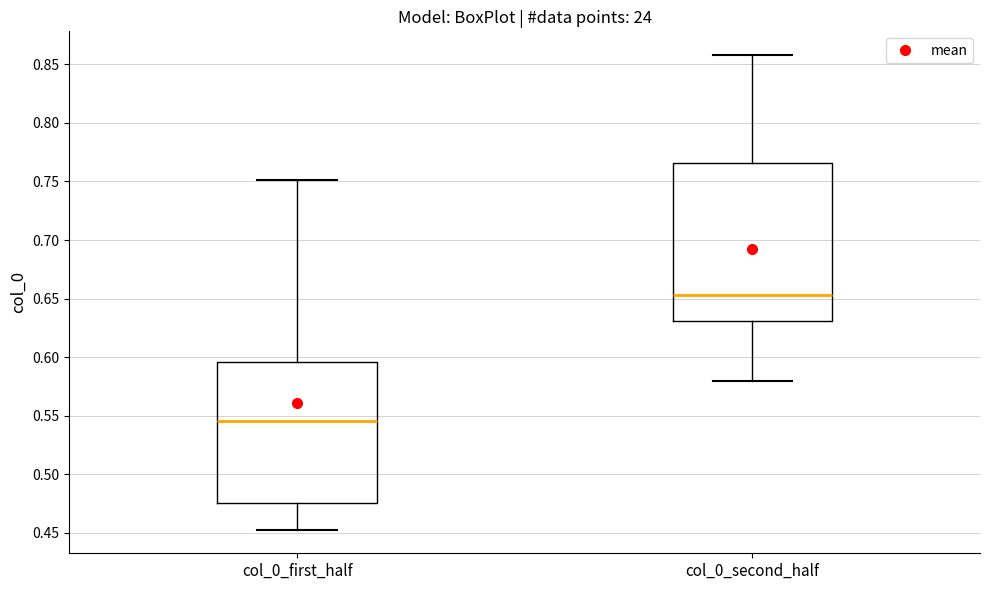

Reading left to right, transcribe this box plot: for each box, give where its median line is, the range the box spans, and where its two whiskers end, as read against the y-axis. The values are not printed on the chart, so give them approximately, as read against the axis.

col_0_first_half: median 0.545, box 0.475 to 0.595, whiskers 0.455 to 0.750
col_0_second_half: median 0.655, box 0.630 to 0.765, whiskers 0.580 to 0.860